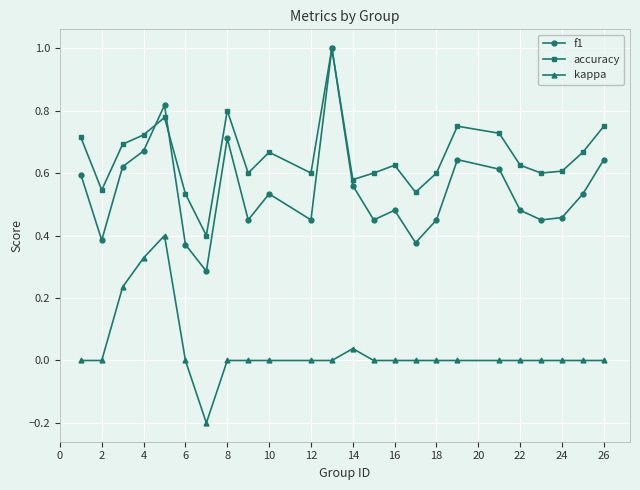

True or false: accuracy has more than 0 points higher than both neighbors.

True